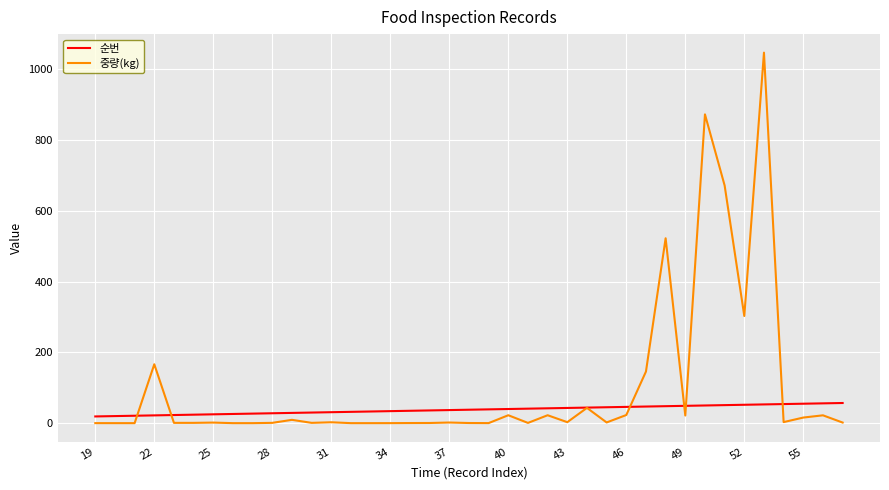

Which series has the largest total across all categories?

중량(kg)